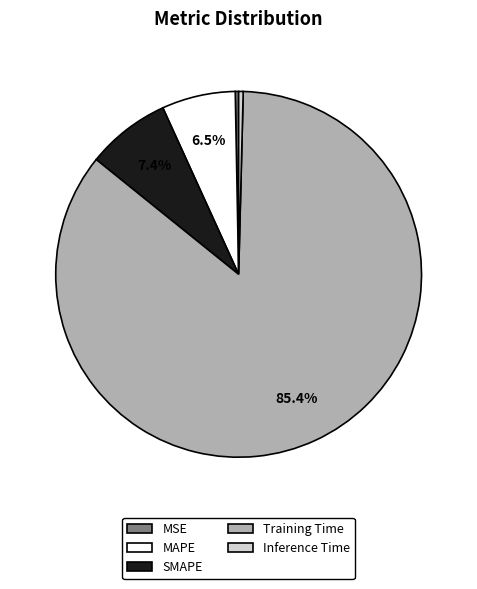

How many segments does this pie chart have?

5